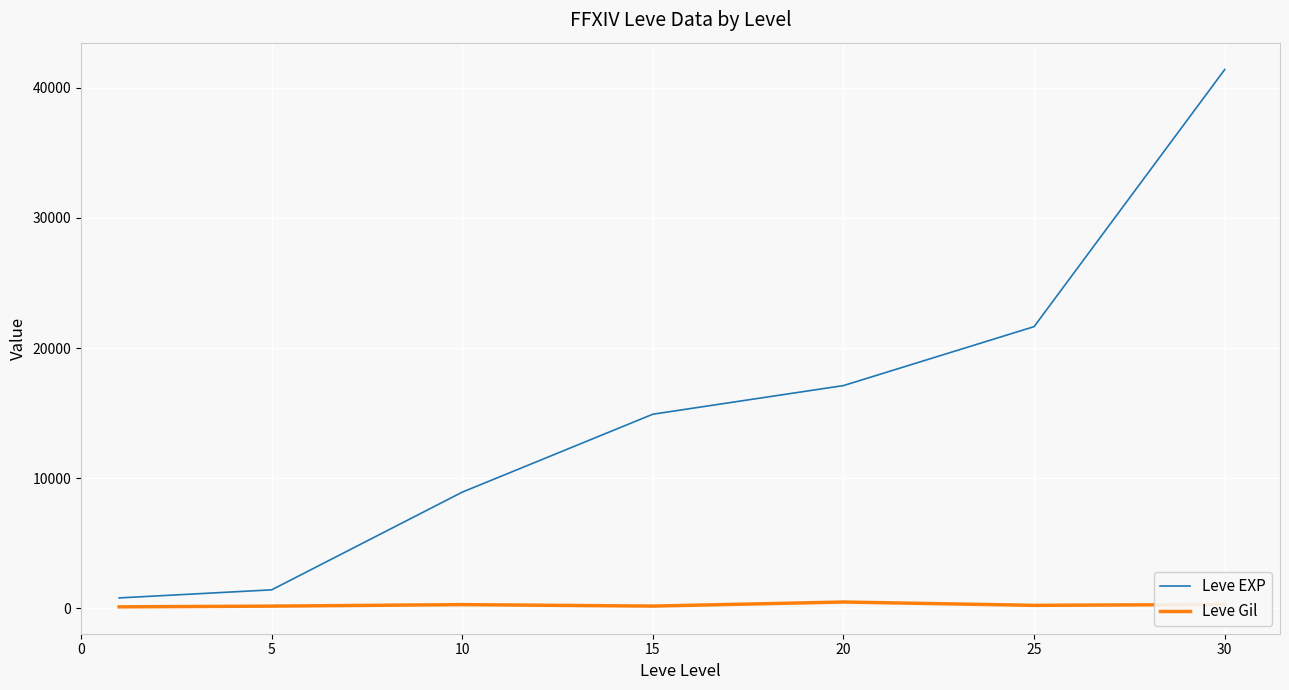

What is the difference between the maximum and minimum values in the Leve EXP series?

40610